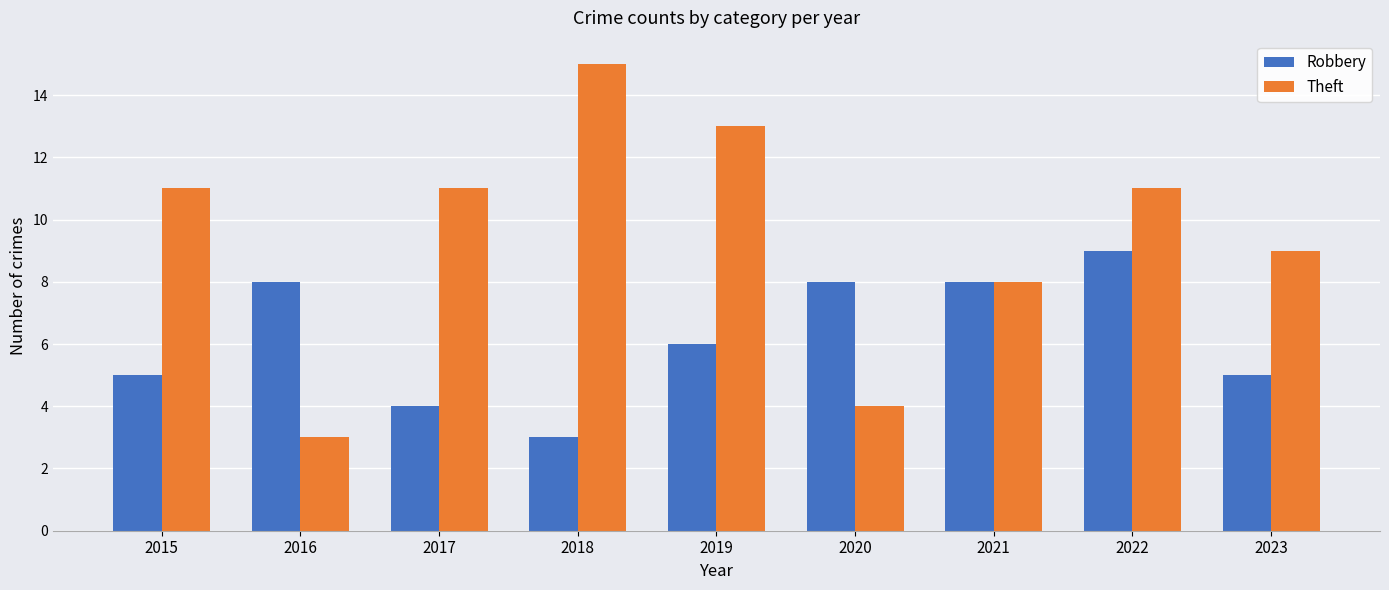

At which category is the sum across all series the highest?

2022